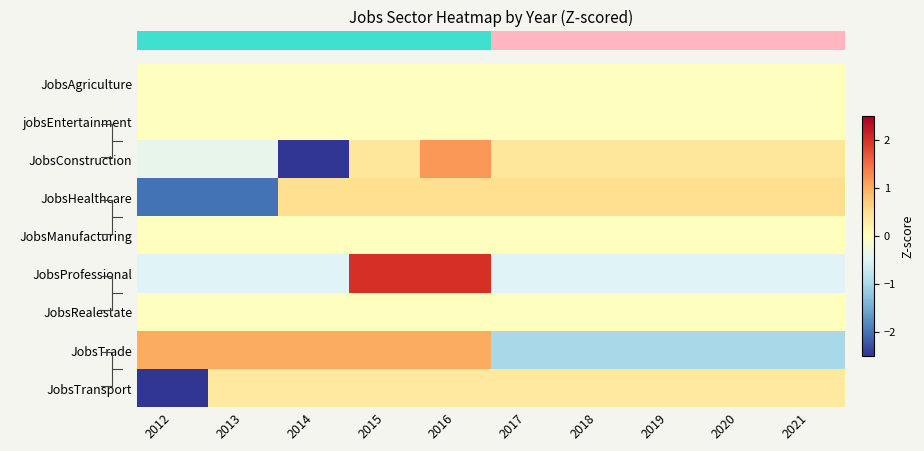

What is the difference between the highest and lowest values at 2012?

4.0